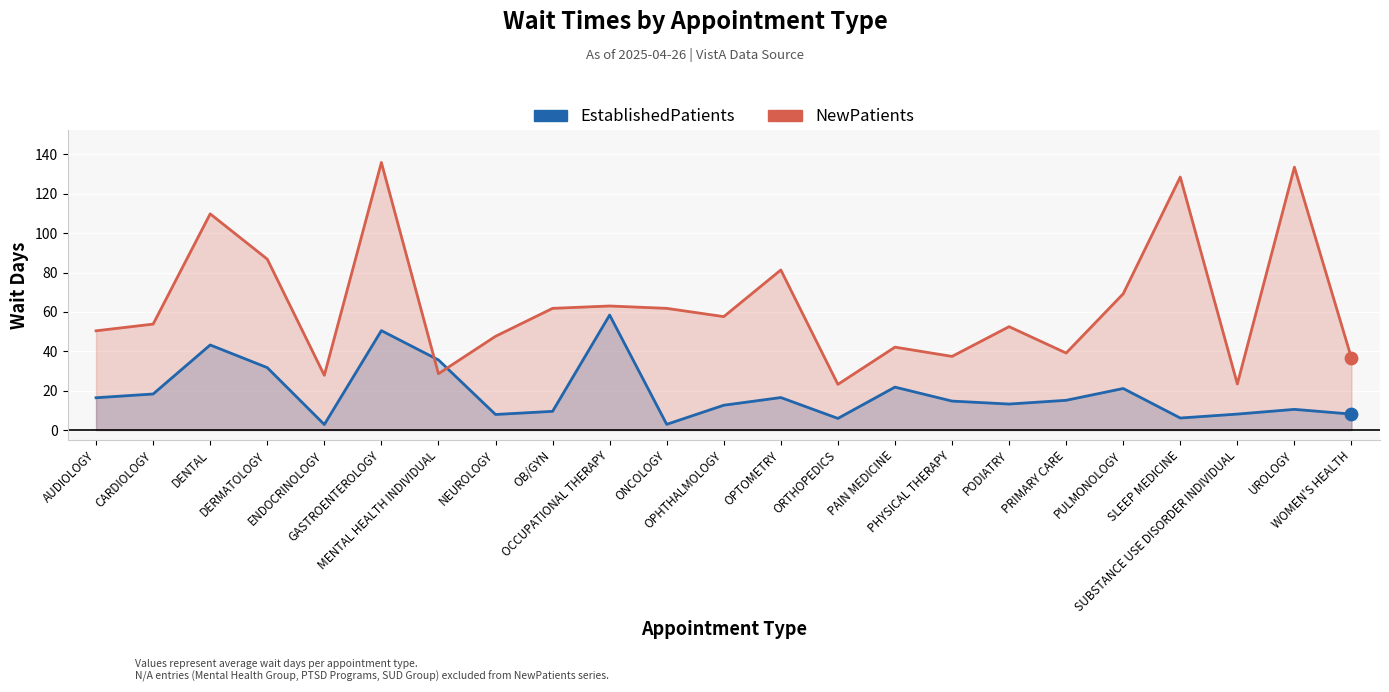

At how many categories does at least one series exceed 51?

13